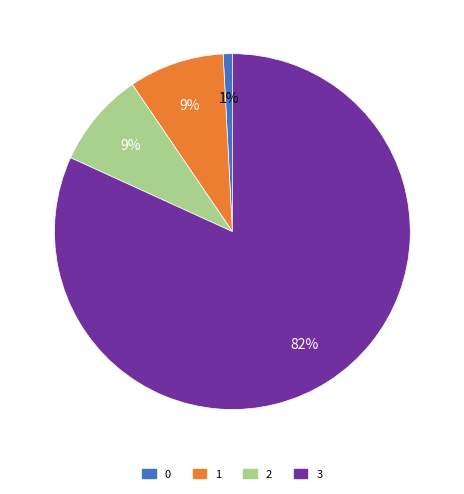

How many segments does this pie chart have?

4